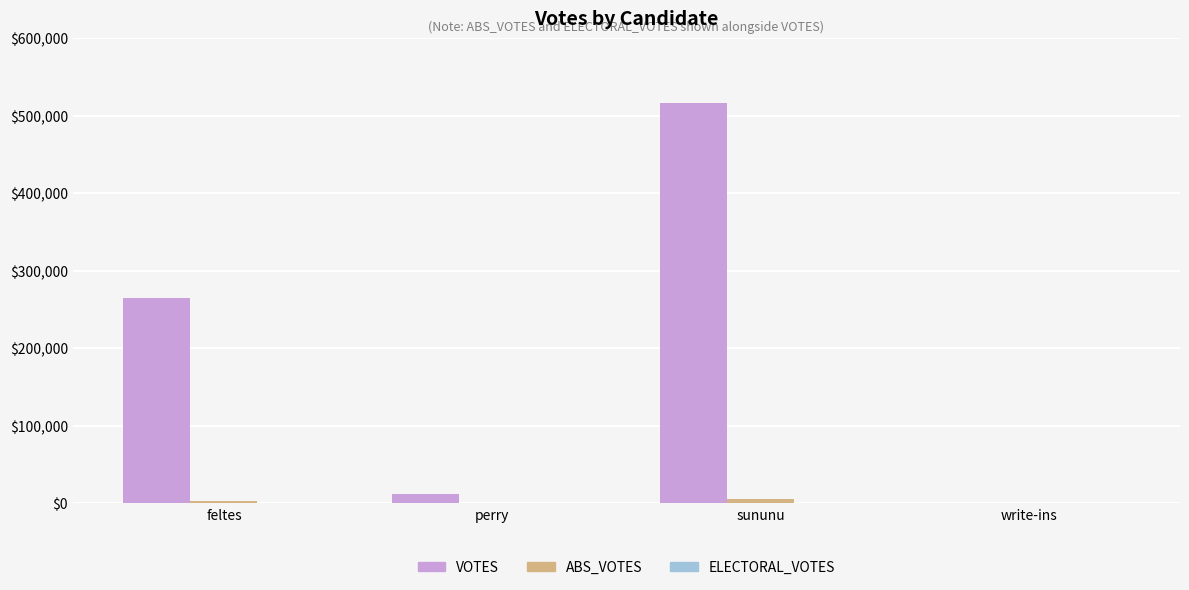

Which series has the largest total across all categories?

VOTES